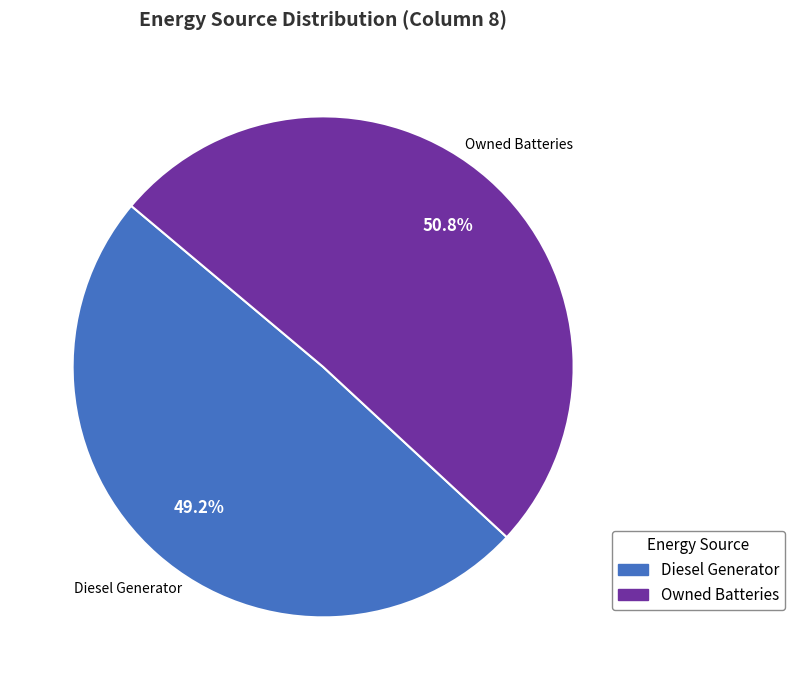

Is there a majority slice in this chart?

Yes